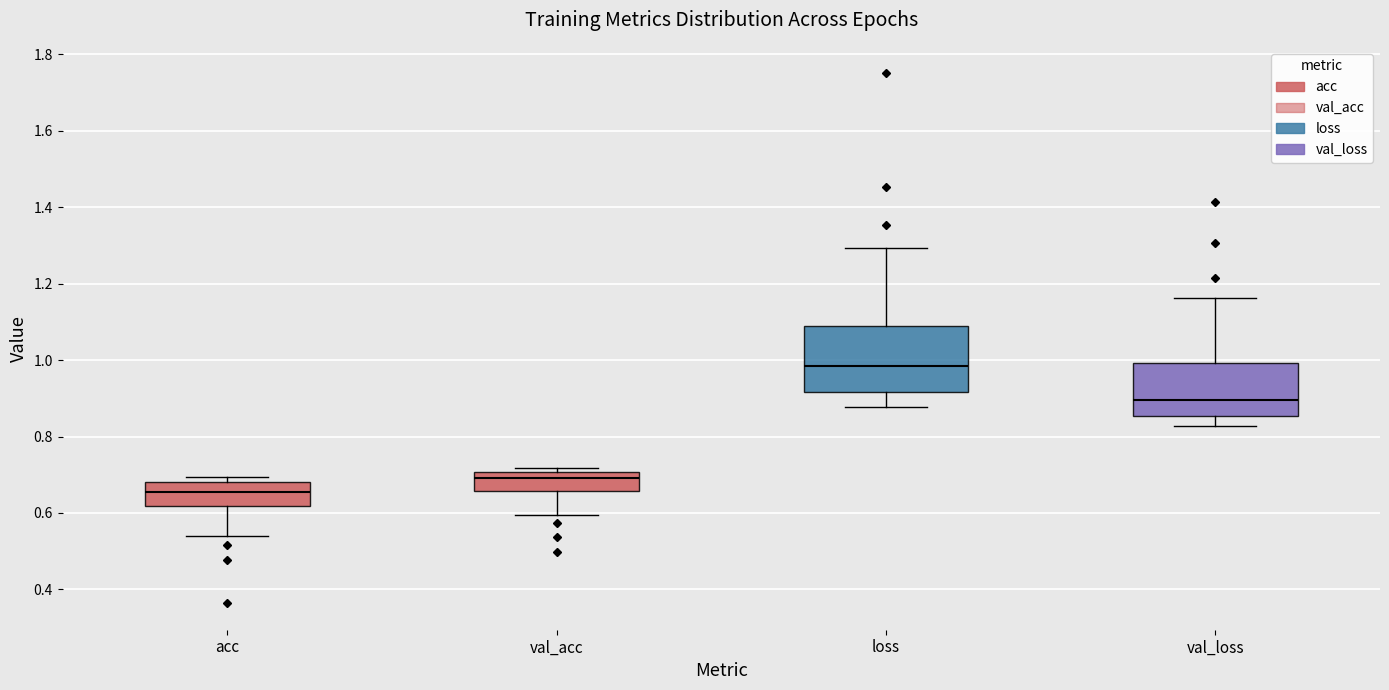

Where is the upper edge of the box for val_acc on the y-axis? The values are not printed on the chart, so give them approximately, as read against the axis.

0.70